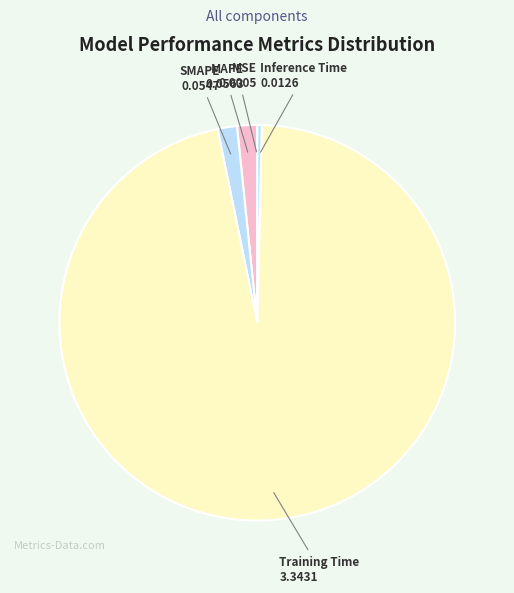

Is it true that Training Time is 96% of the pie?

True